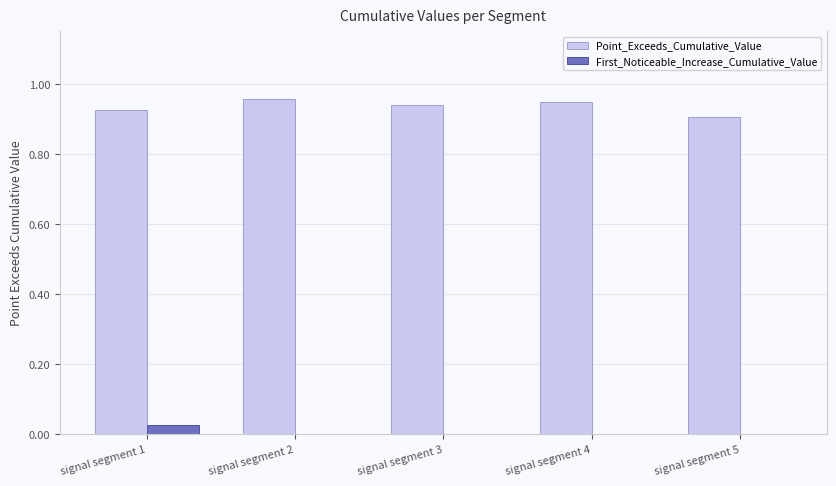

At which label does First_Noticeable_Increase_Cumulative_Value reach its peak?

signal segment 1